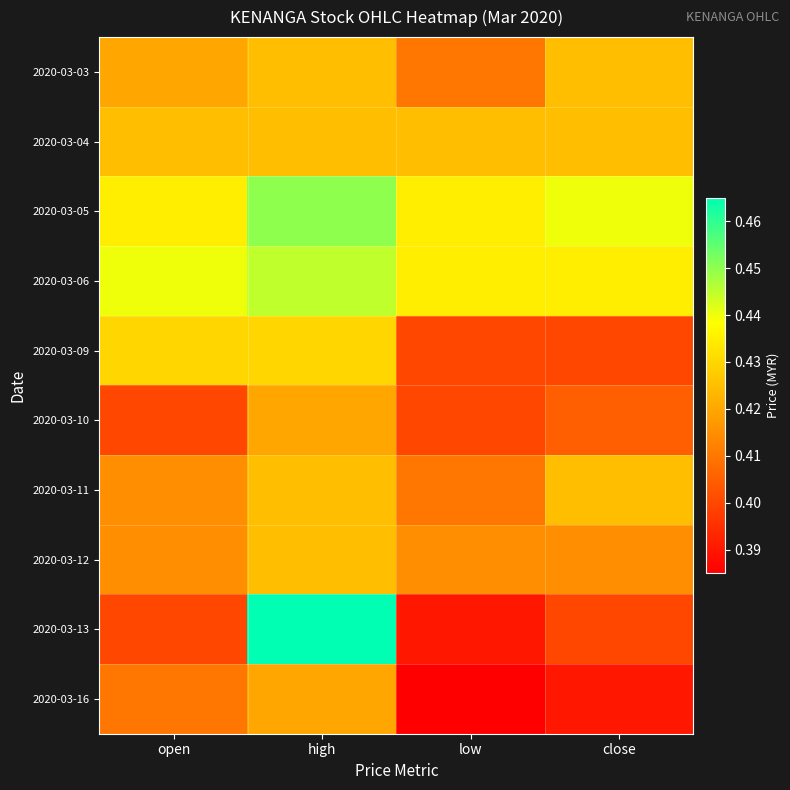

At how many categories does at least one series exceed 0?

4